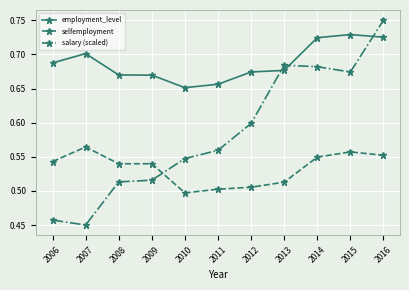

Where do salary (scaled) and selfemployment first cross each other?

2009 and 2010